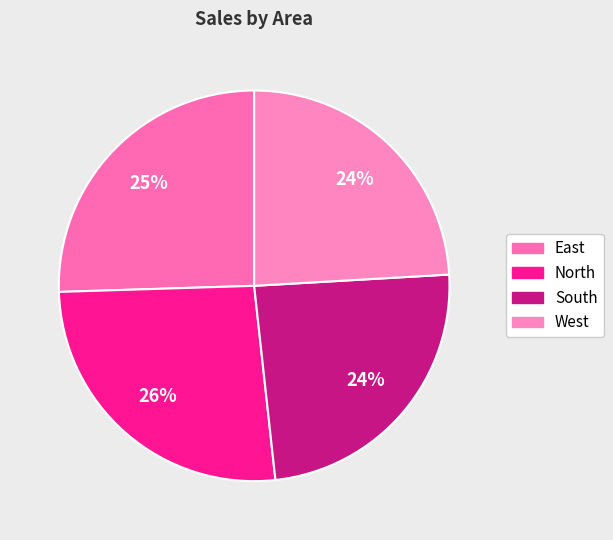

To the nearest percent, what is the average slice percentage?

25%